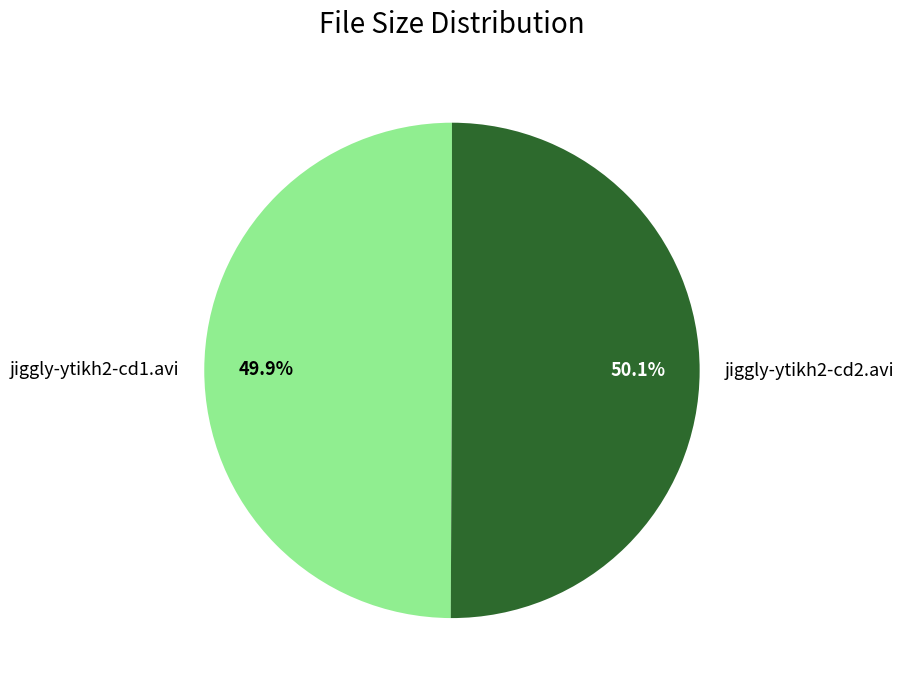

How many slices are in this pie chart?

2